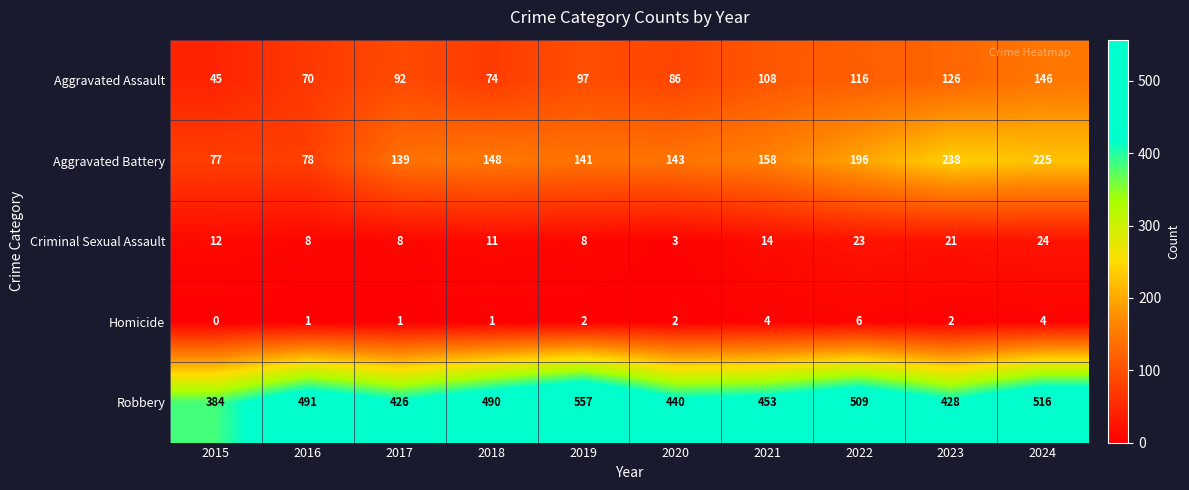

What is the sum of all Criminal Sexual Assault values?

132